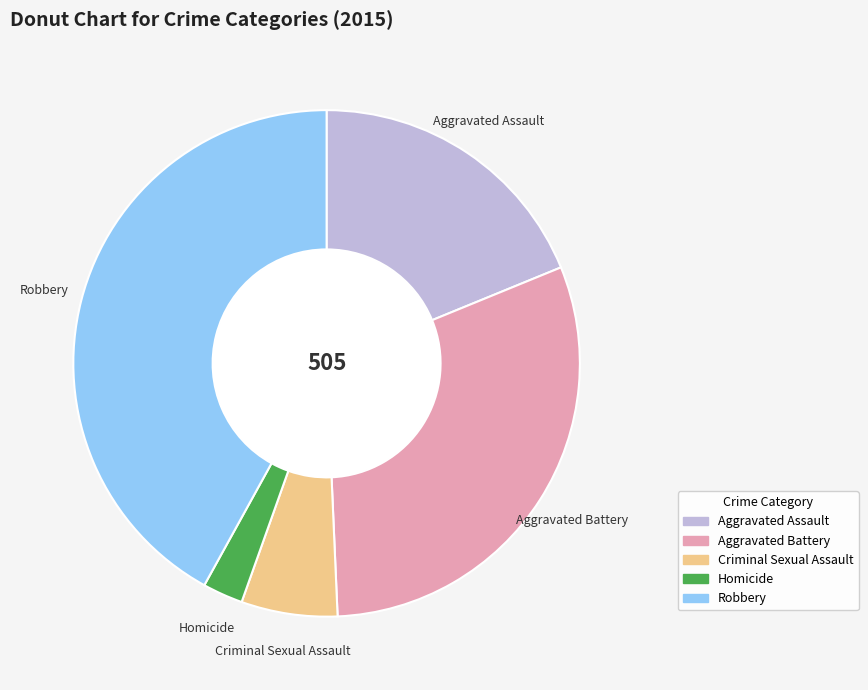

Rank the categories by value from lowest to highest.

Homicide, Criminal Sexual Assault, Aggravated Assault, Aggravated Battery, Robbery